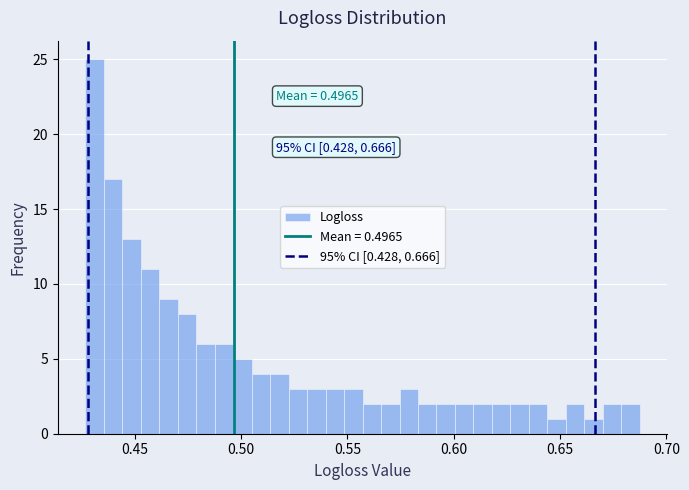

Read against the x-axis, roughly where is the centre of the tallest bar?

0.430